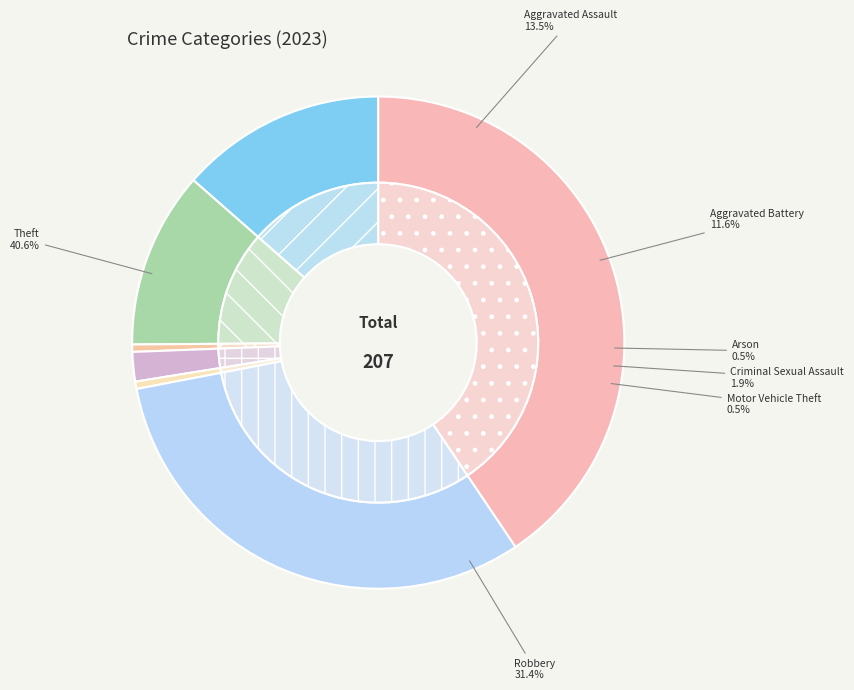

True or false: Aggravated Assault accounts for 25% of the total.

False